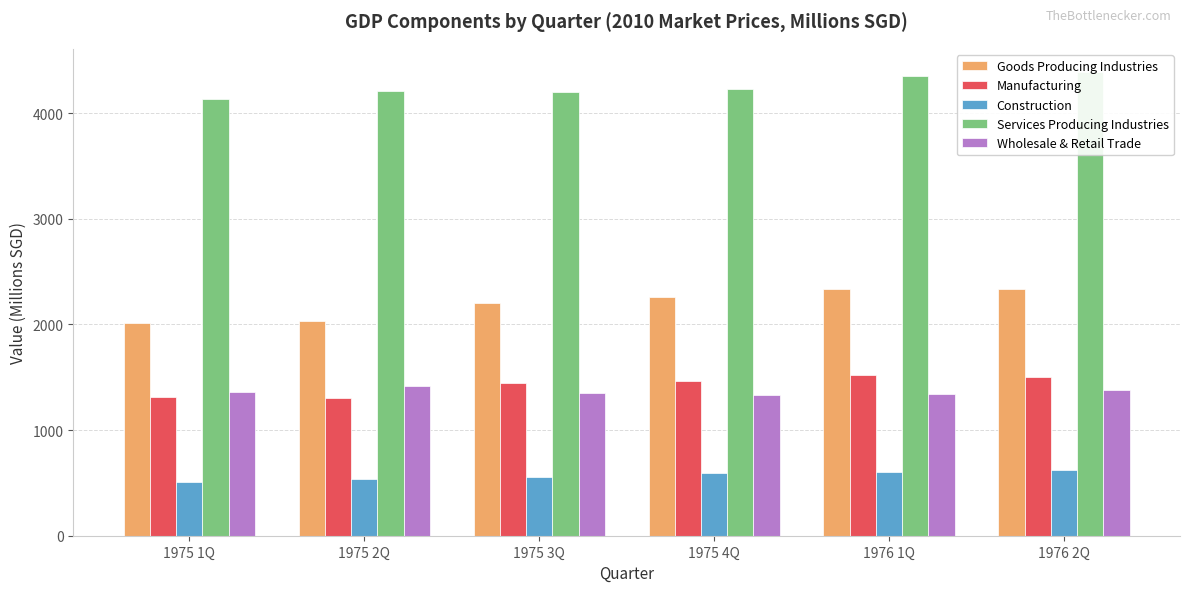

How many bars are there in total?

30